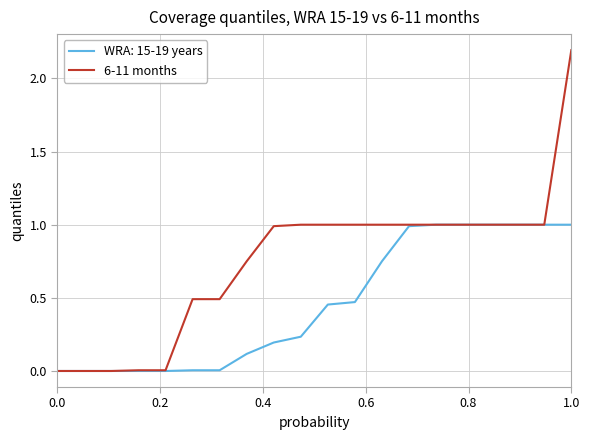

Which series has the widest spread of values?

6-11 months